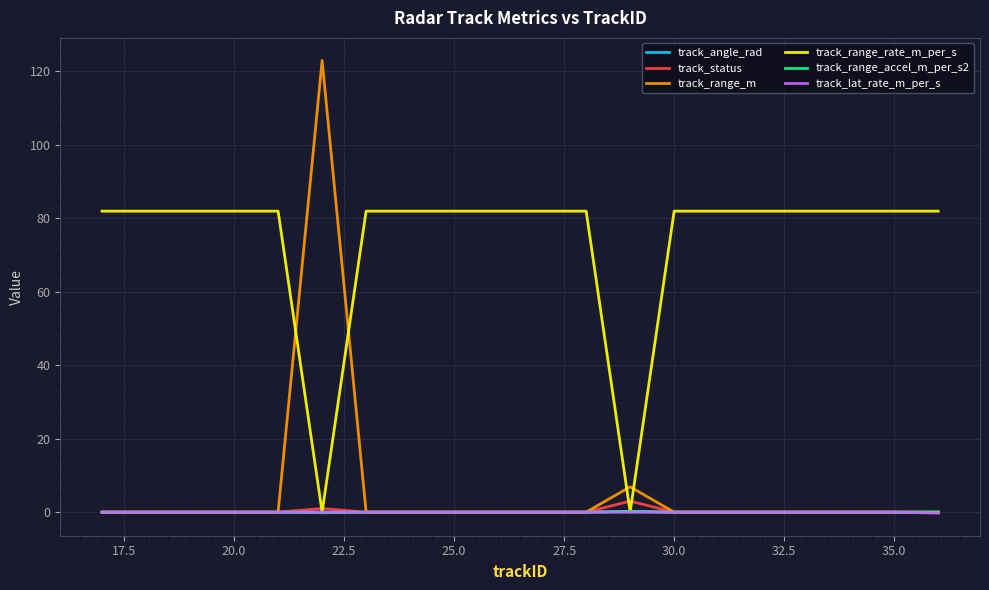

Does the chart have visible grid lines?

Yes